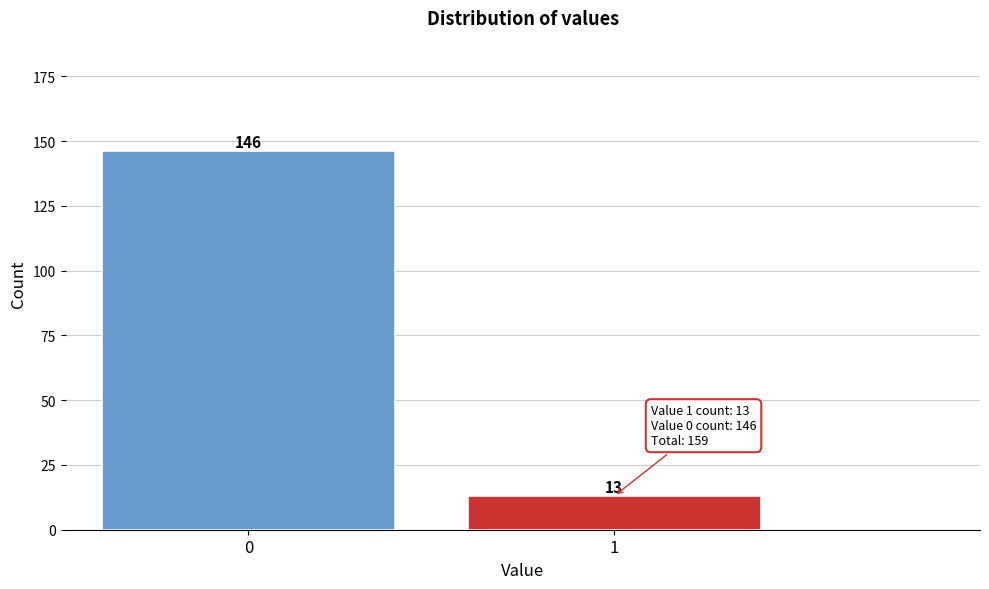

Reading left to right, what are all the values shown in this chart?

0=146	1=13